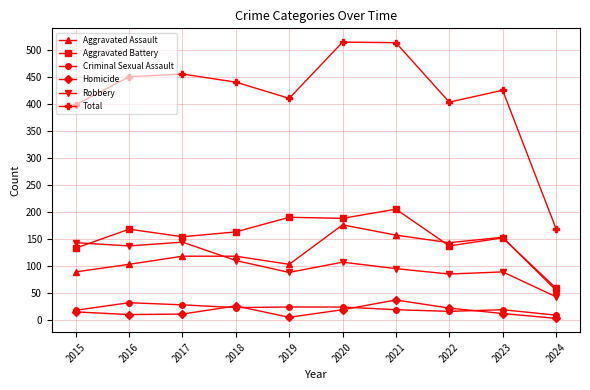

Is it true that Robbery equals 143 at 2015?

True